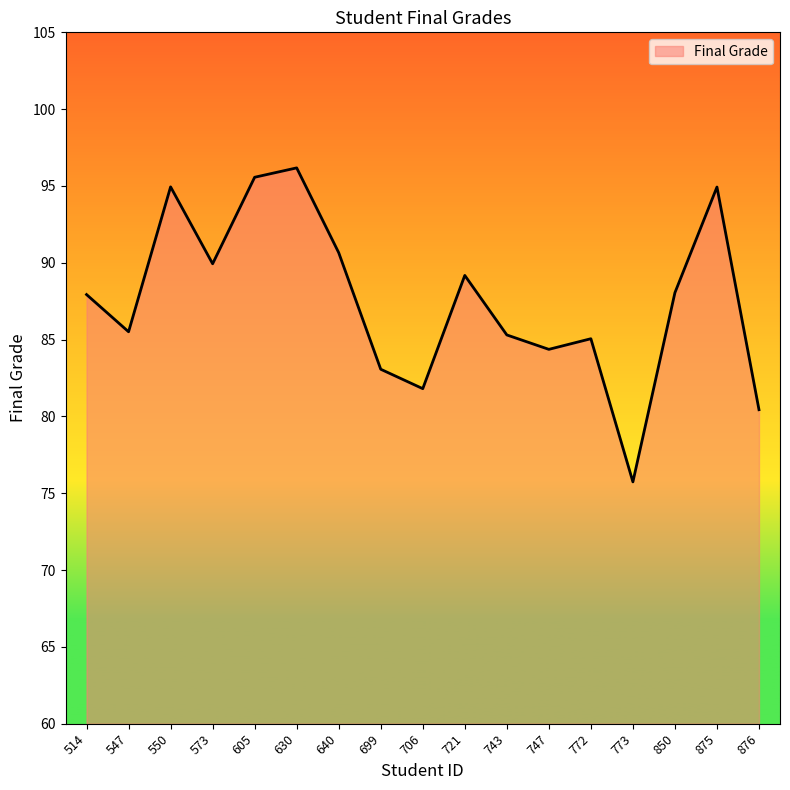

Is it true that the value at 850 is 144.8?

False